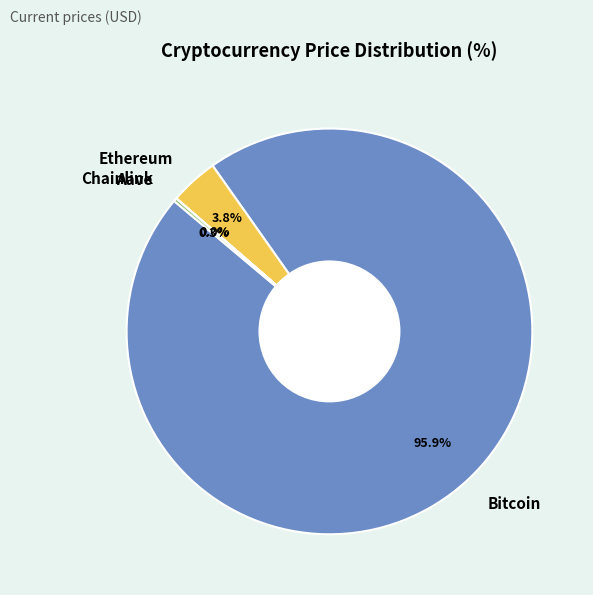

Do Ethereum and Bitcoin together represent more than half of the pie?

Yes